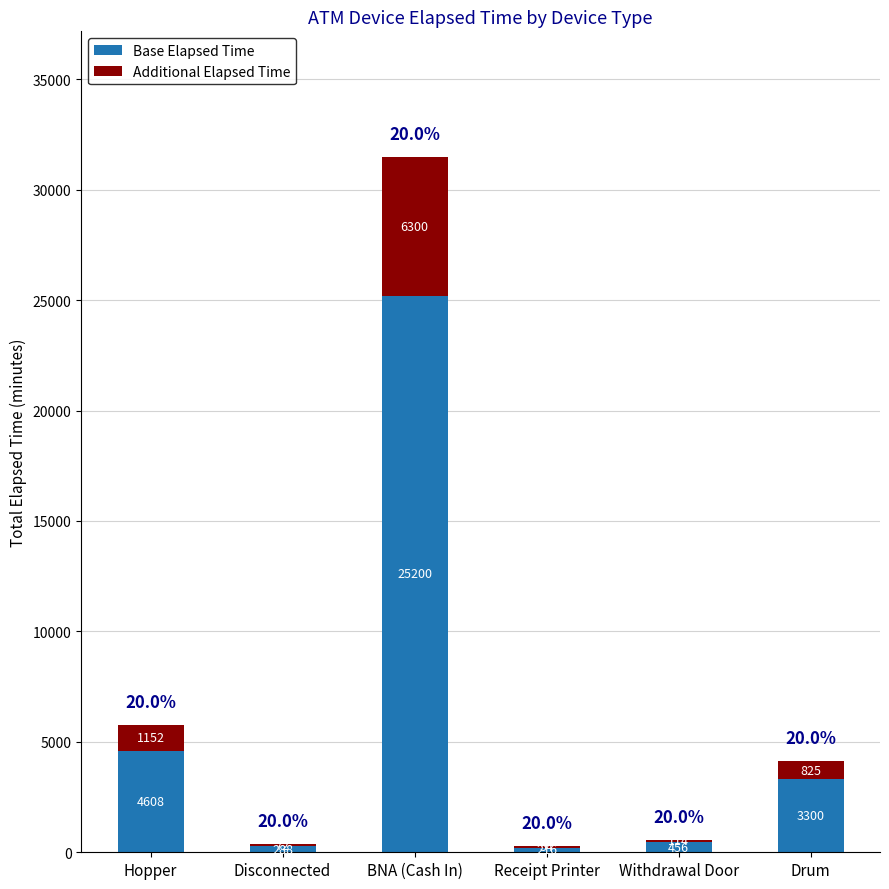

What is the approximate value of Base Elapsed Time at Drum, to the nearest 100?

3300